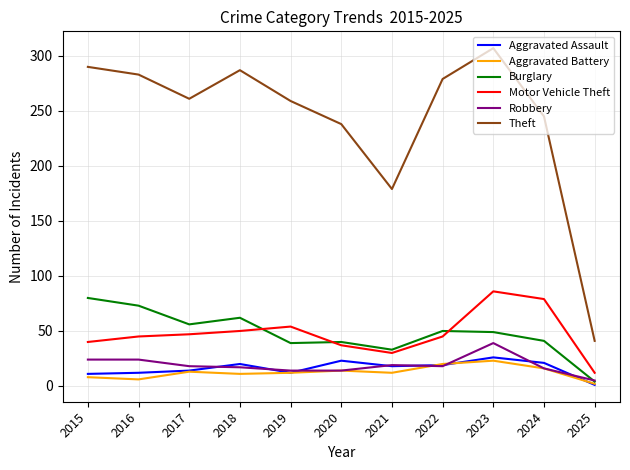

At how many categories does at least one series exceed 100?

10